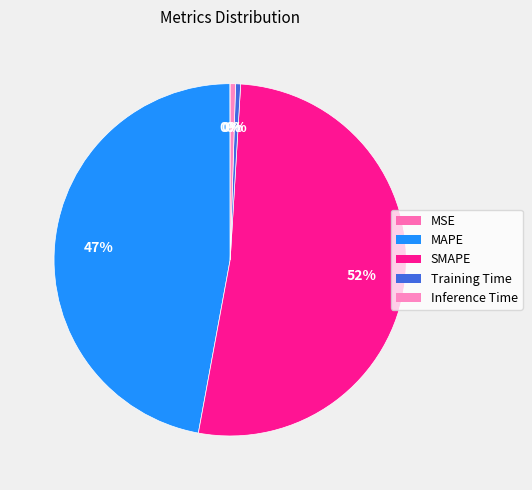

Which category has the biggest portion of the pie?

SMAPE